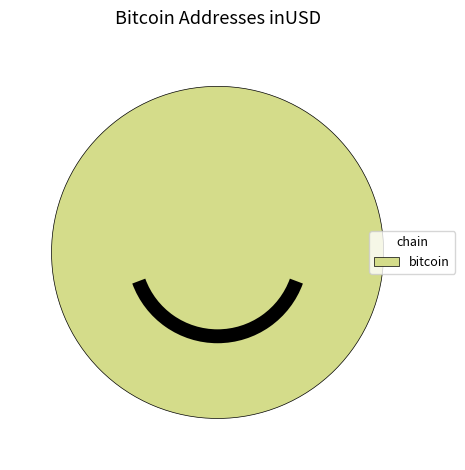

How many slices are in this pie chart?

1